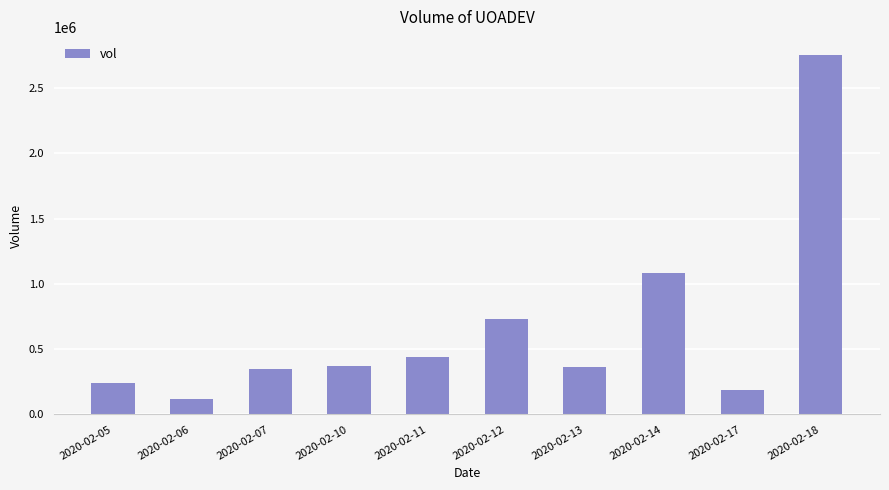

What is the ratio of the value at 2020-02-07 to the value at 2020-02-10?

0.9